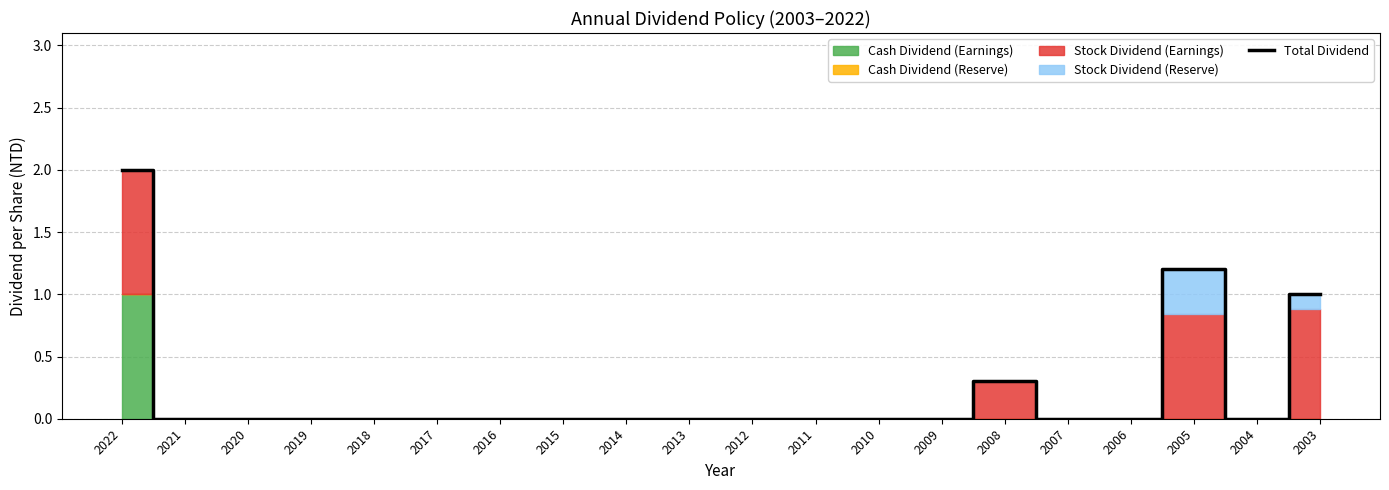

List the labels in order of value, smallest first.

2021, 2020, 2019, 2018, 2017, 2016, 2015, 2014, 2013, 2012, 2011, 2010, 2009, 2007, 2006, 2004, 2008, 2003, 2005, 2022